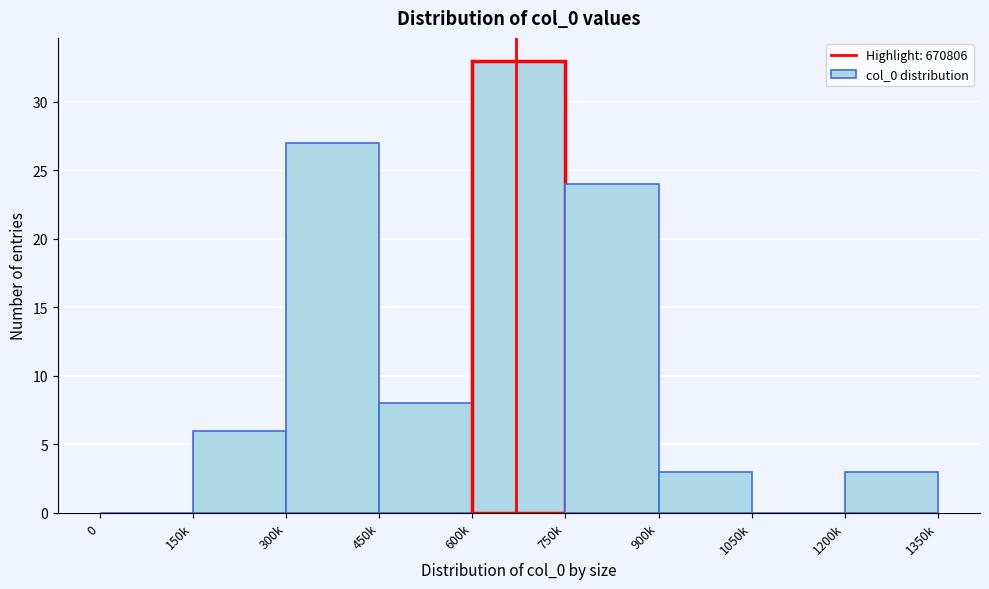

Reading left to right, transcribe all the data shown in this chart.

0=0	150k=6	300k=27	450k=8	600k=33	750k=24	900k=3	1050k=0	1200k=3